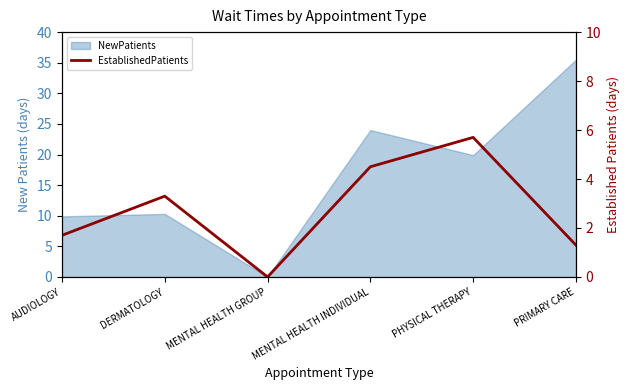

The chart shows a value of 3.4 at PHYSICAL THERAPY. True or false?

False